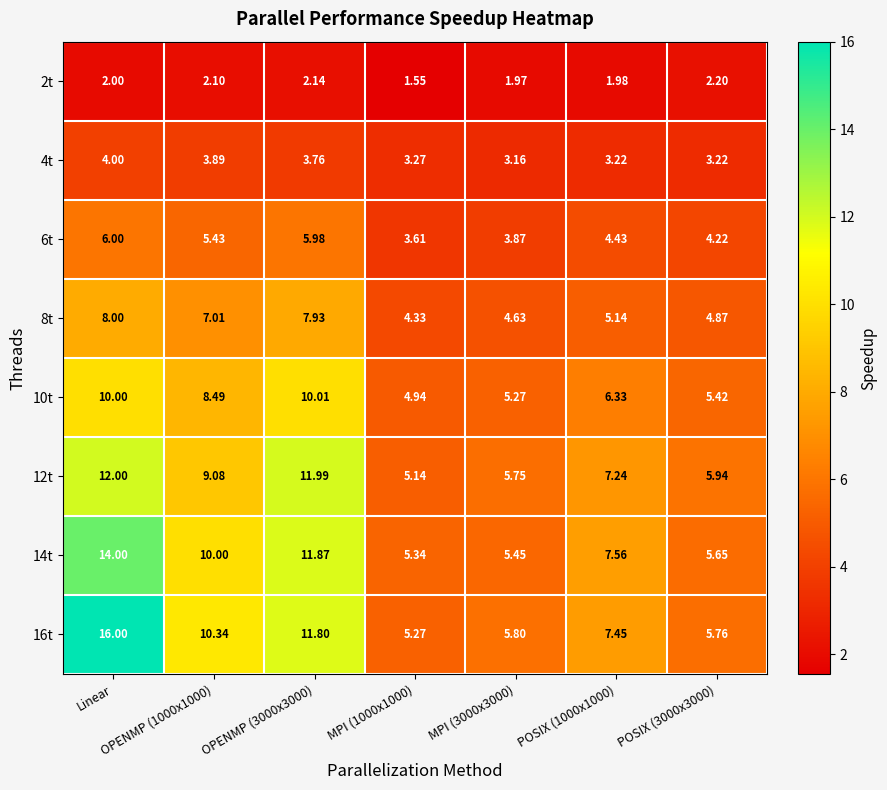

Which label corresponds to the largest value in the chart?

Linear